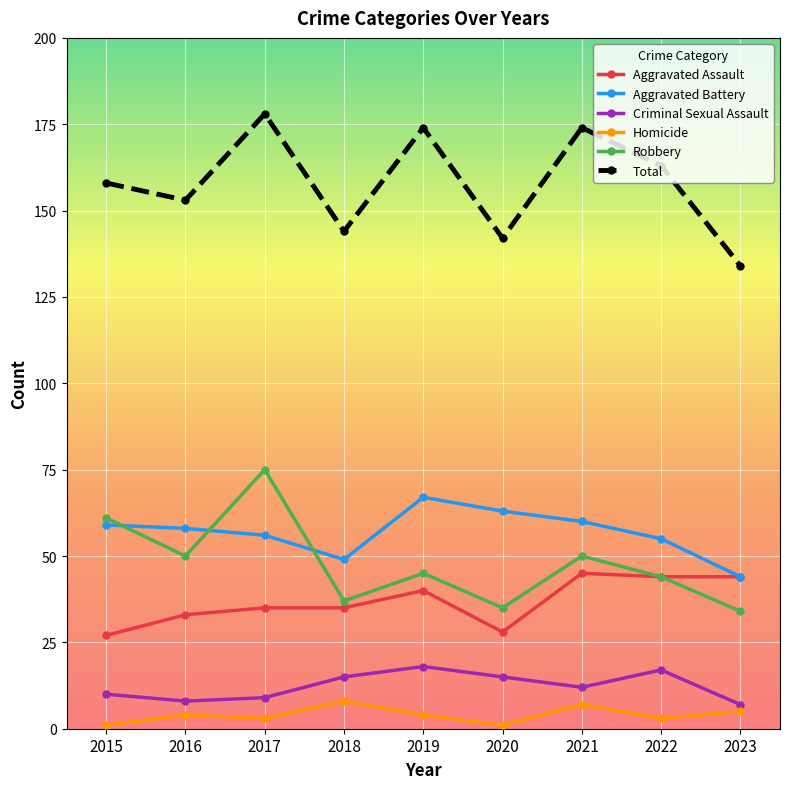

What are all the series names shown in the legend?

Aggravated Assault, Aggravated Battery, Criminal Sexual Assault, Homicide, Robbery, Total